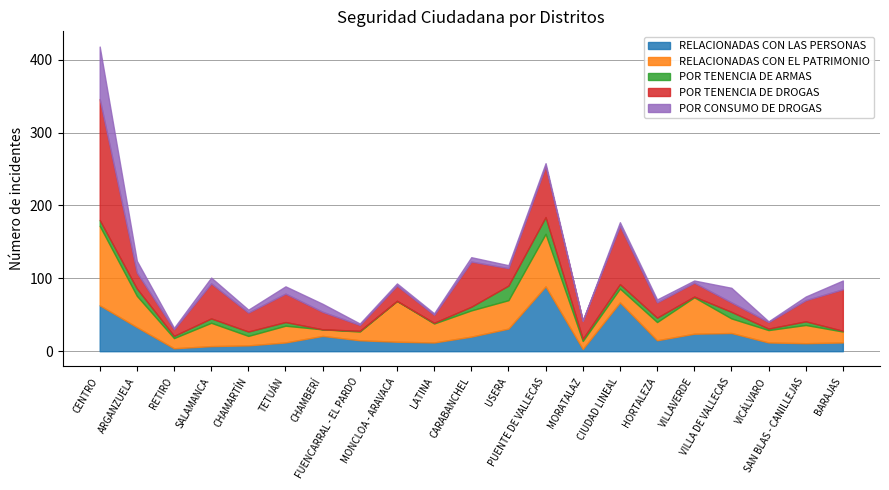

The POR TENENCIA DE DROGAS series shows 19 at VILLAVERDE. True or false?

True